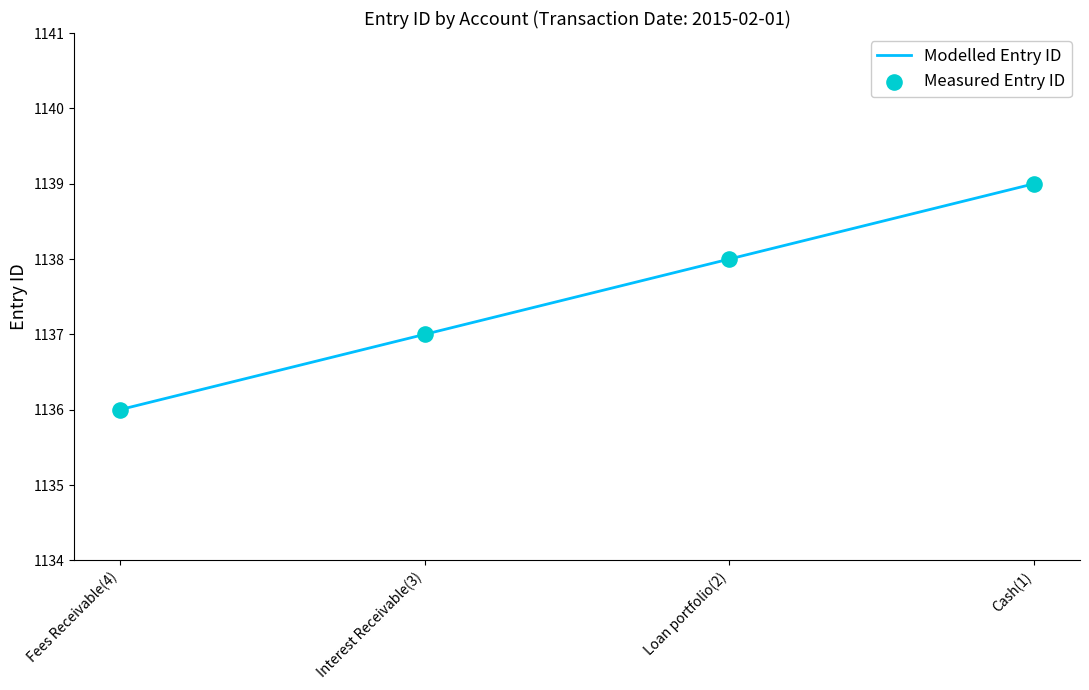

What is the average value?

1138